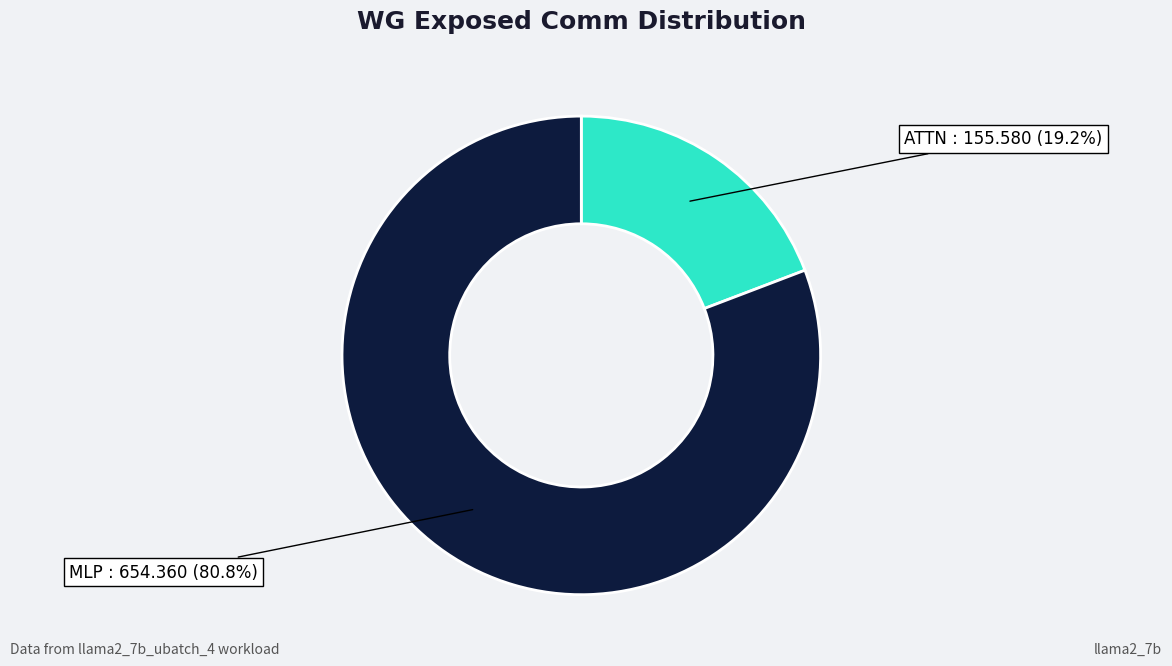

Which has a higher value, MLP or ATTN?

MLP